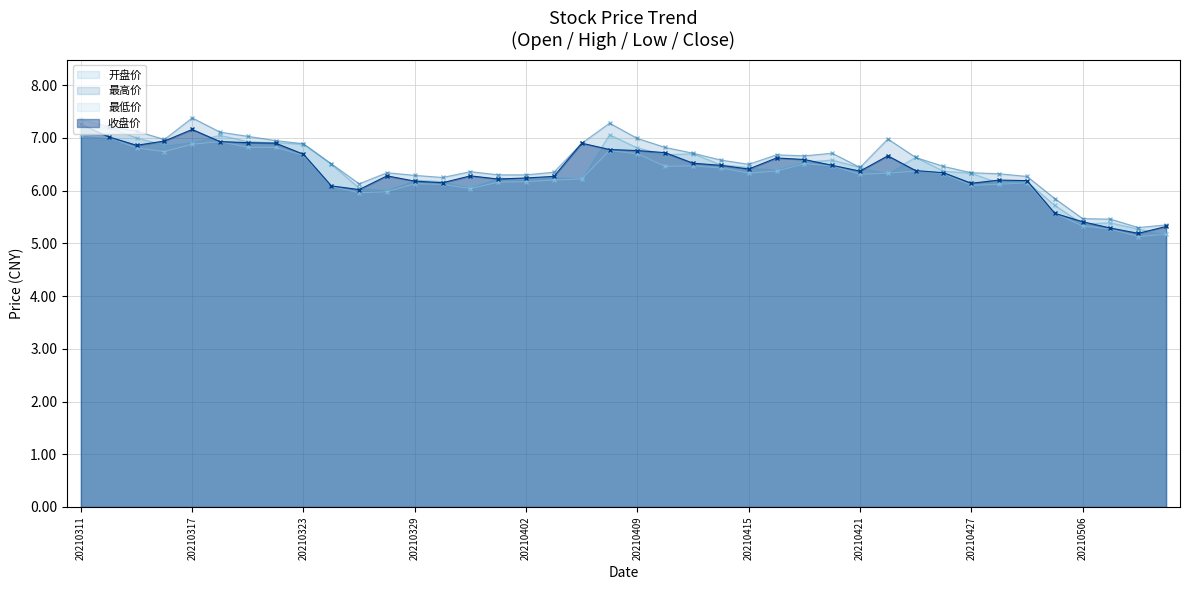

Which series has the largest total across all categories?

最高价